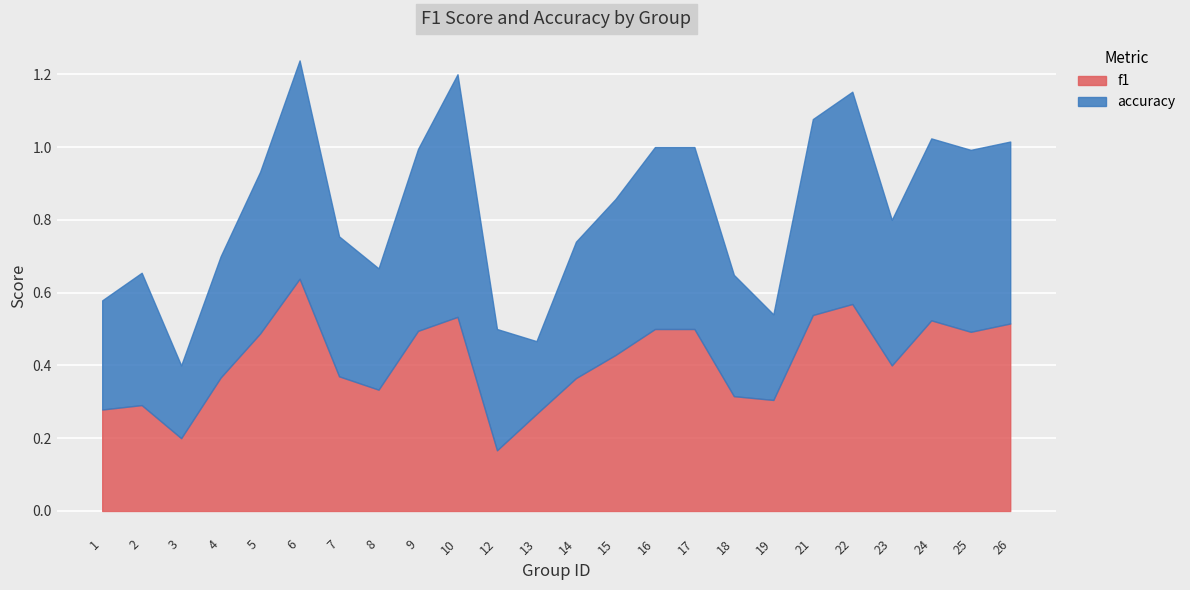

Read the accuracy value at 19.

0.2